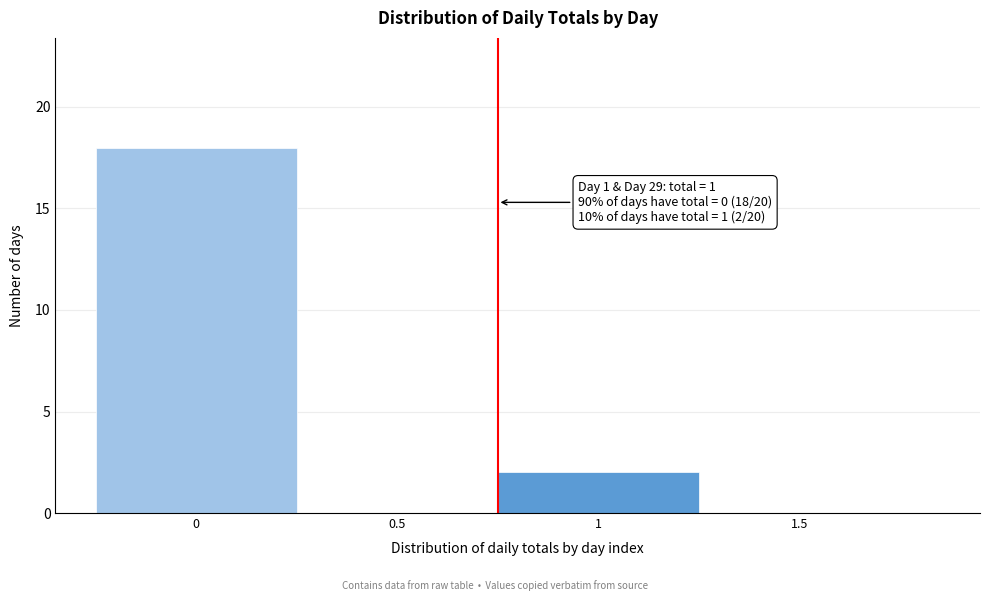

Reading right to left, list all the values displayed in this chart.

1.5=0	1=2	0.5=0	0=18